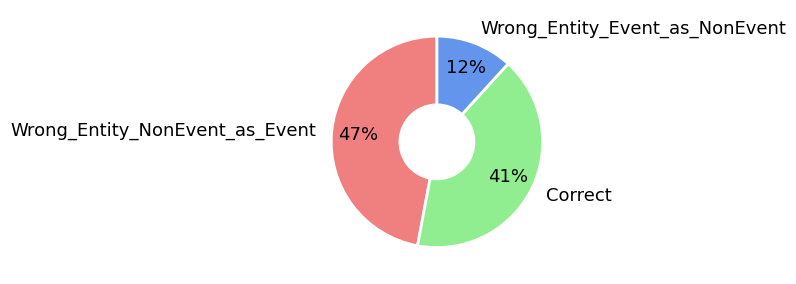

Does Correct account for over 50% of the chart?

No